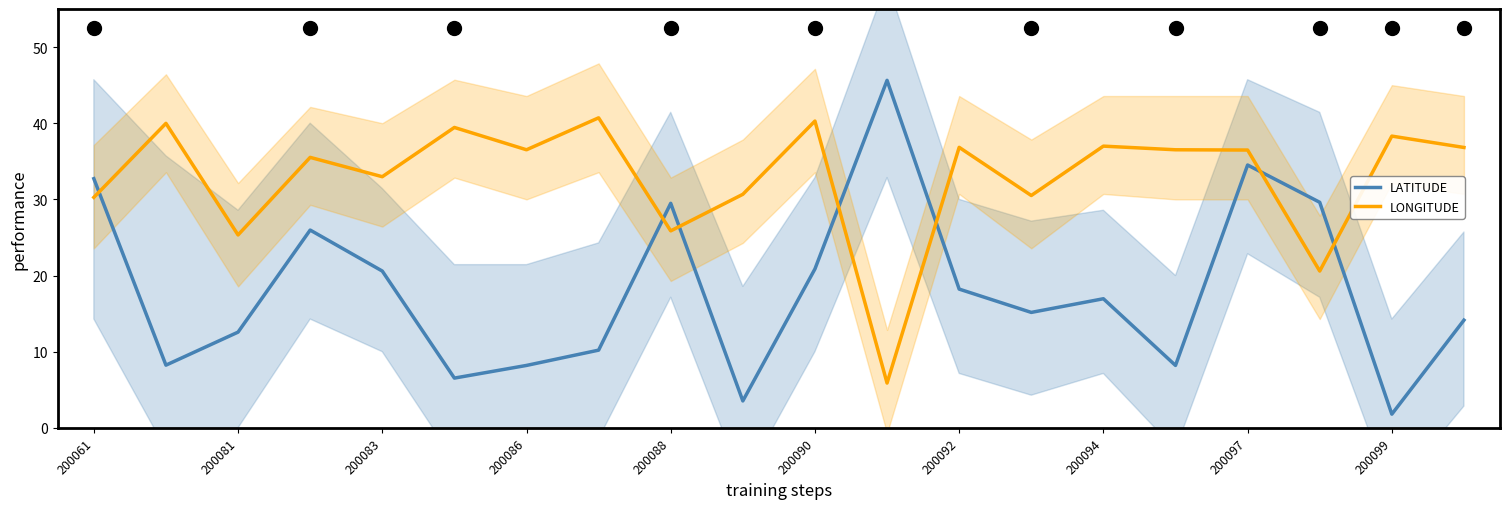

Where does the LATITUDE series first go above 16?

200061